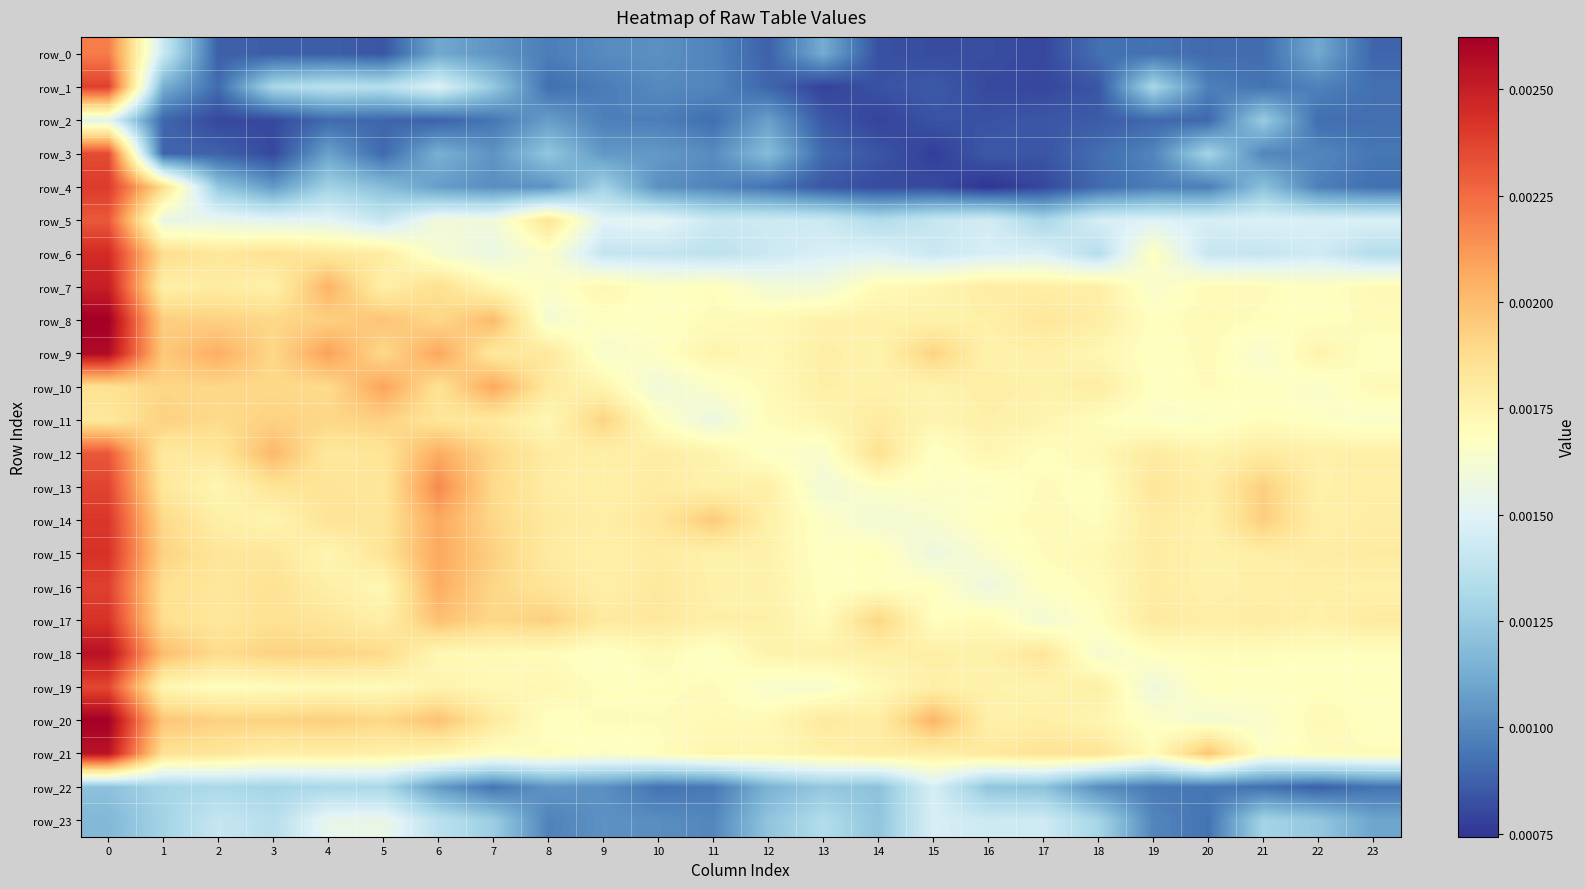

At 13, list the series in order from largest to smallest.

row_20, row_9, row_10, row_21, row_18, row_8, row_11, row_17, row_16, row_15, row_14, row_12, row_19, row_7, row_13, row_6, row_5, row_23, row_22, row_0, row_3, row_2, row_4, row_1